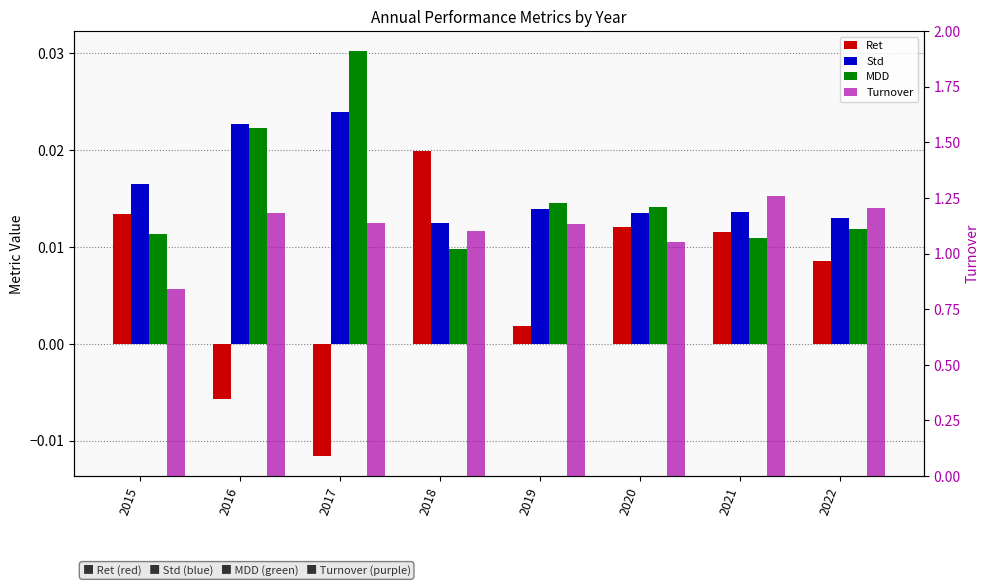

What is the total value across all series at 2019?

1.2